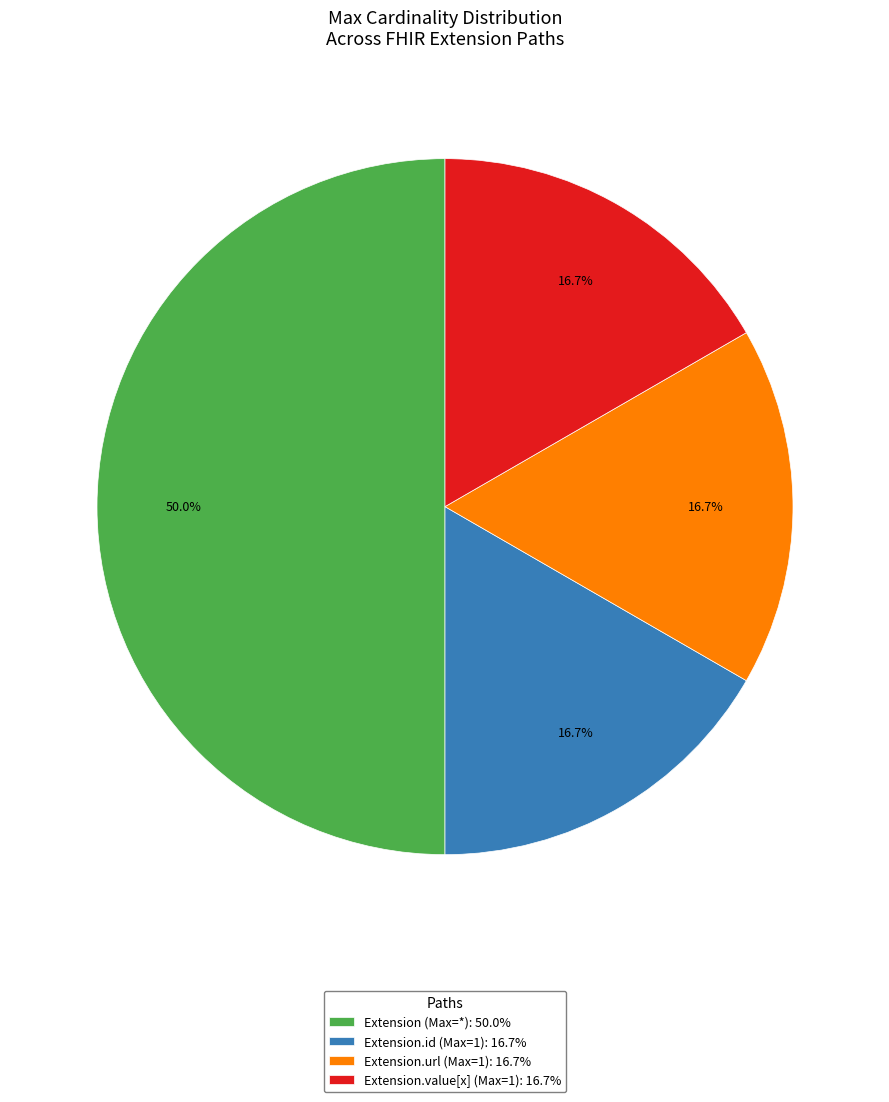

Which slice is the largest?

Extension (Max=*): 50.0%